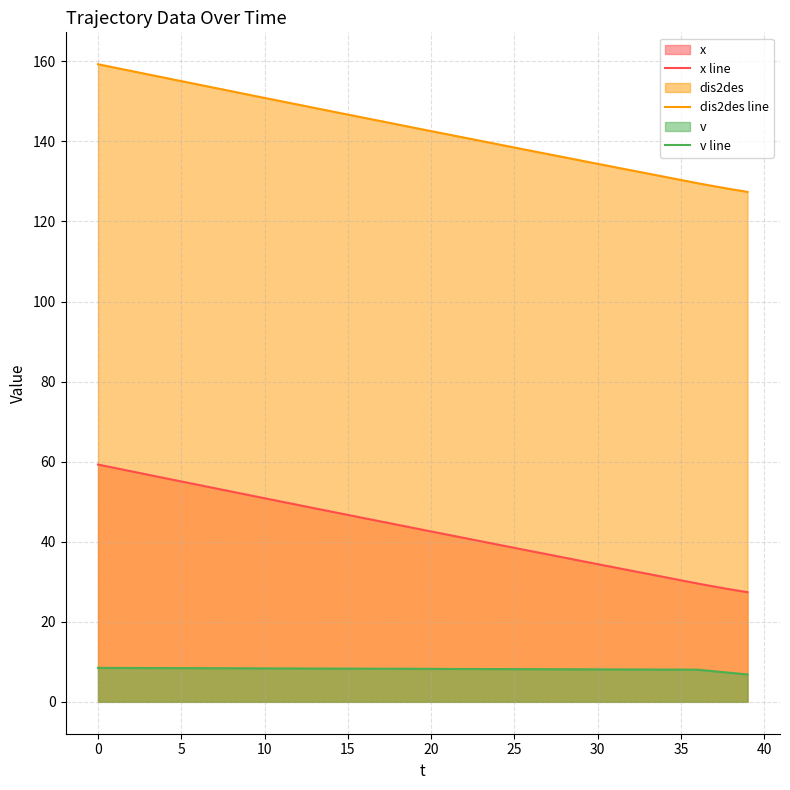

How many distinct data groups are displayed?

3